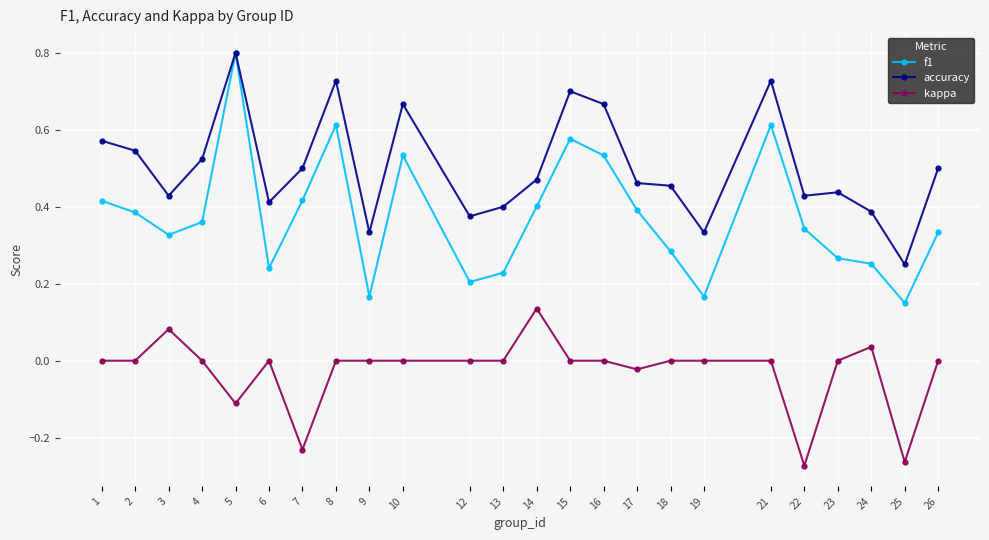

What is the value of the f1 point at the 5th from the left?

0.8